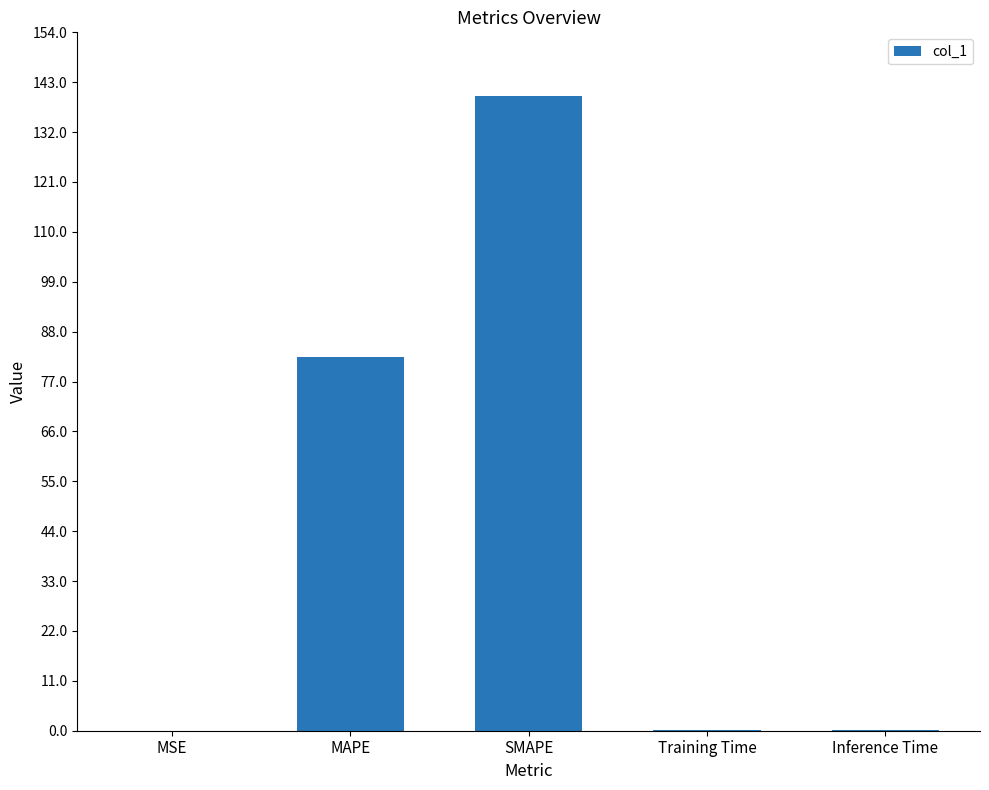

What is the change in value from MAPE to Inference Time?

-82.1